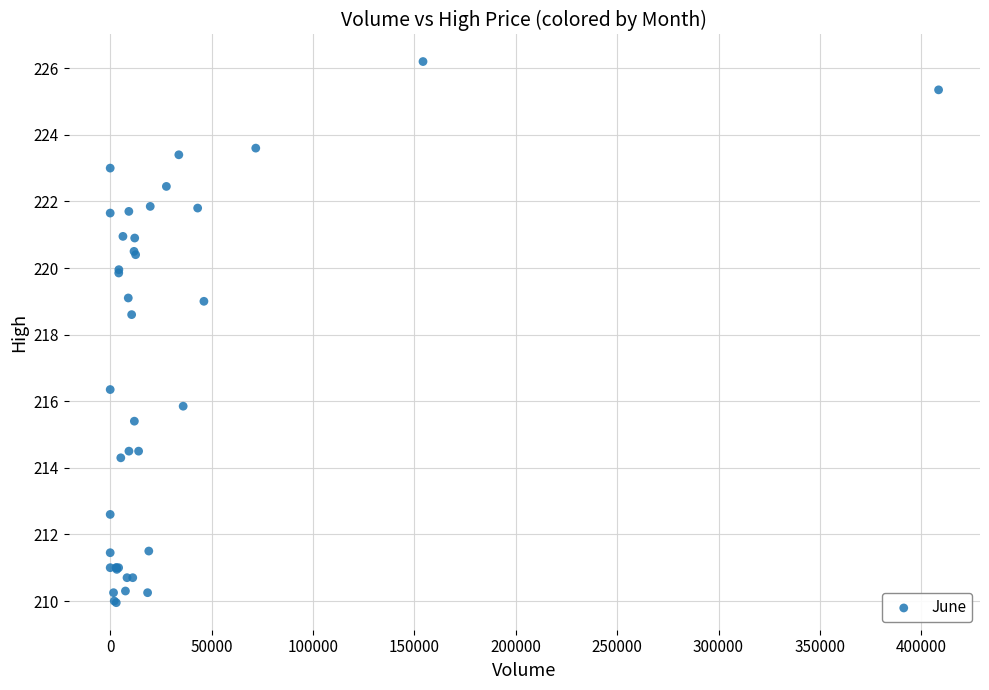

What Y value in the scatter plot is closest to 218?

218.6